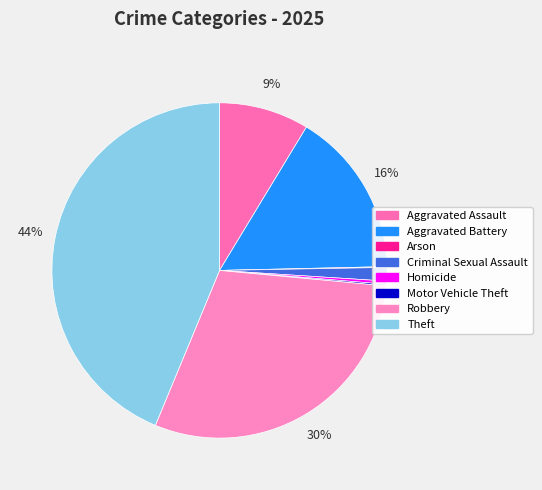

Is there a majority slice in this chart?

No